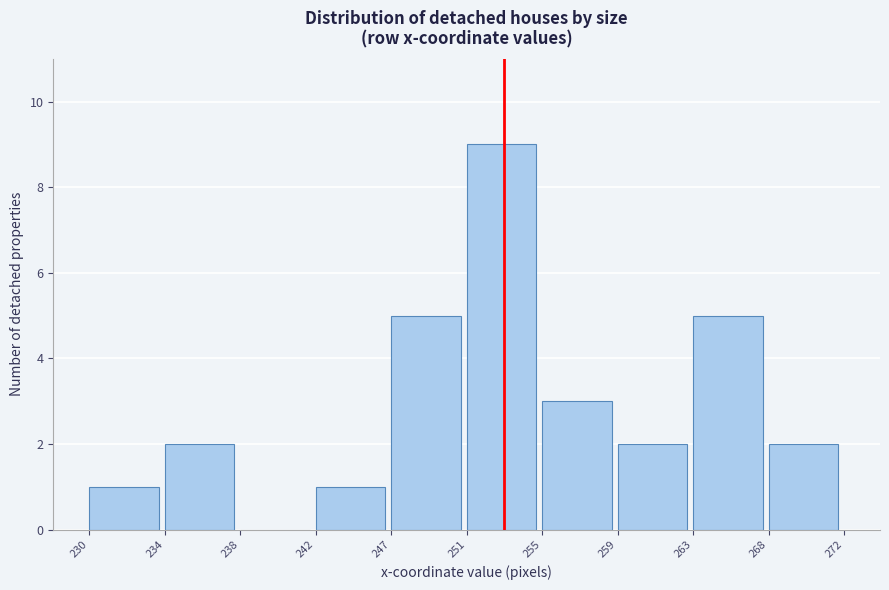

Reading left to right, what are all the values shown in this chart?

230=1	234=2	238=0	242=1	247=5	251=9	255=3	259=2	263=5	268=2